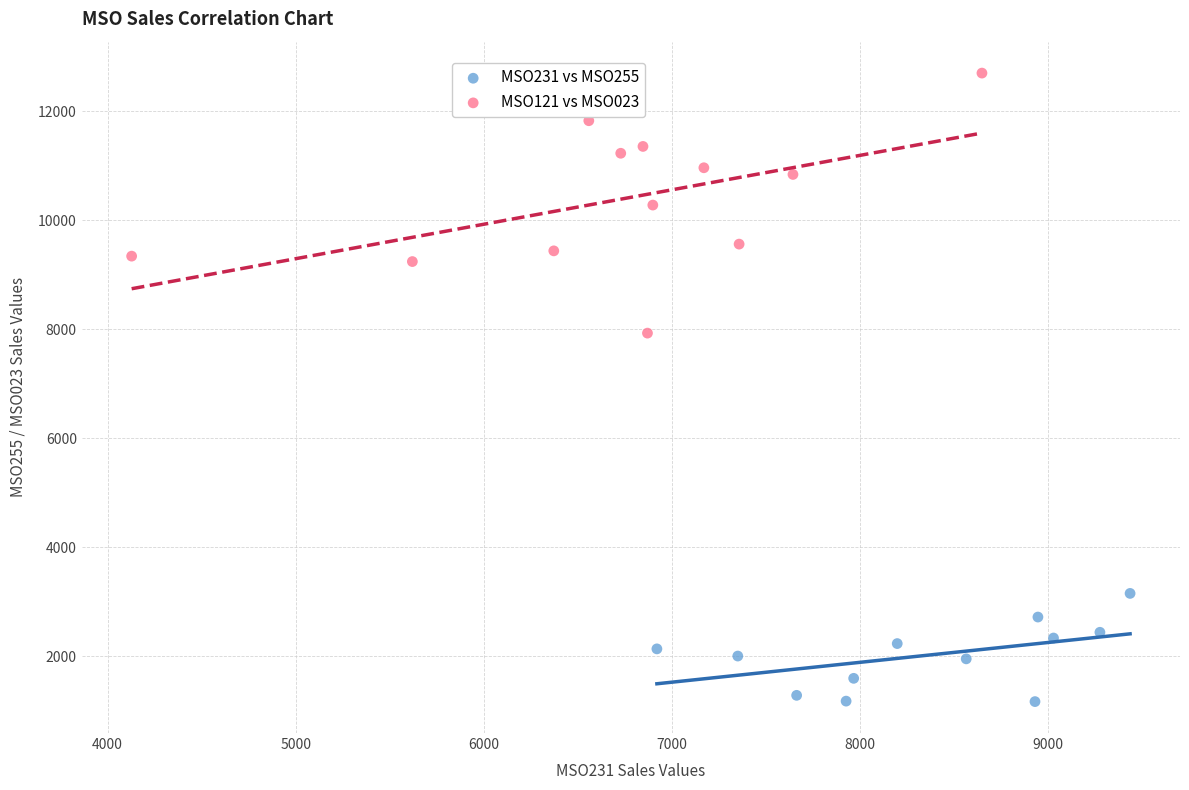

Which series reaches the minimum Y coordinate?

MSO231 vs MSO255